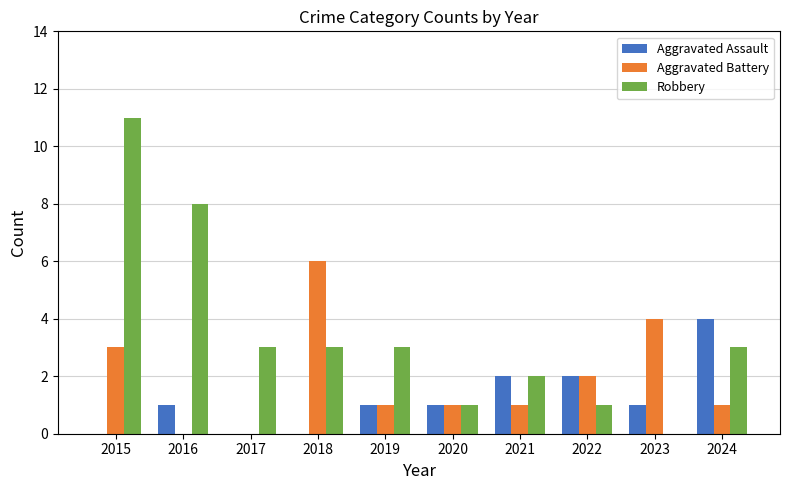

Which series changed the most between 2016 and 2024?

Robbery